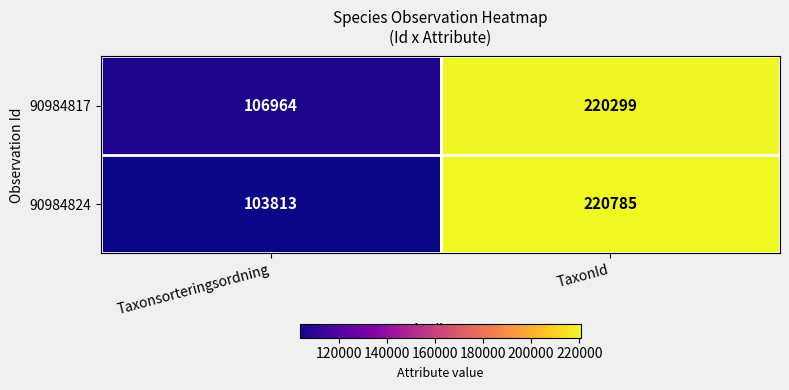

Count the number of categories in the chart.

2